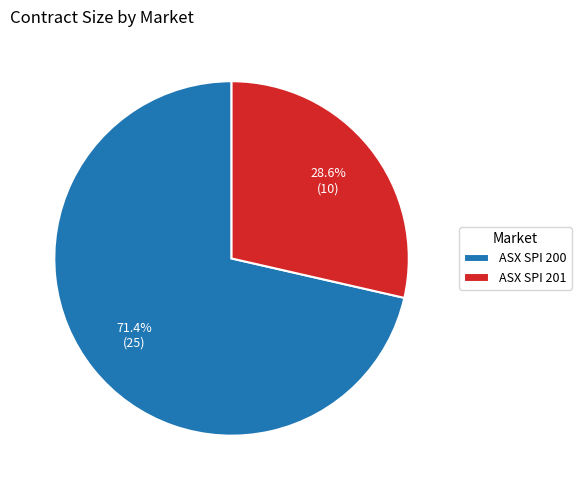

What percentage is the ASX SPI 201 slice, to the nearest percent?

29%